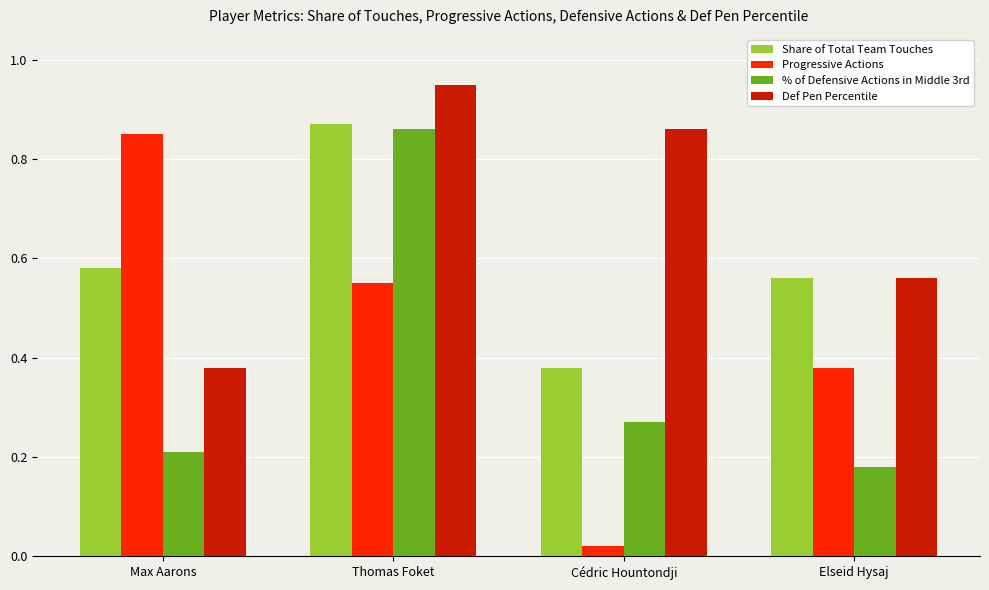

What is the average value of the Def Pen Percentile series?

0.7